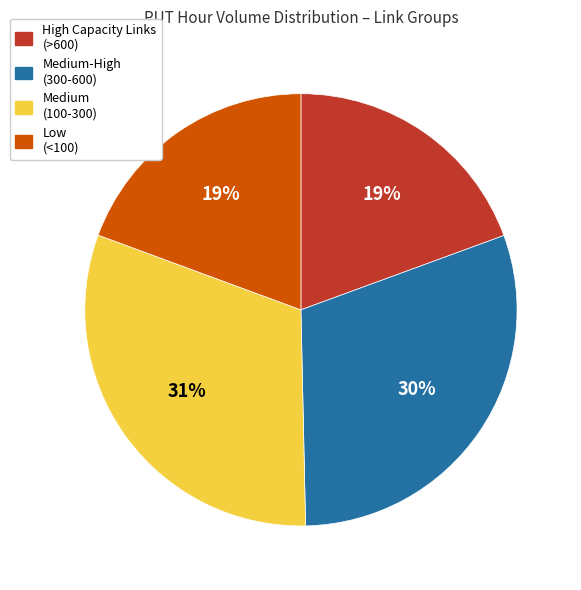

True or false: Medium-High (300-600) accounts for 38% of the total.

False